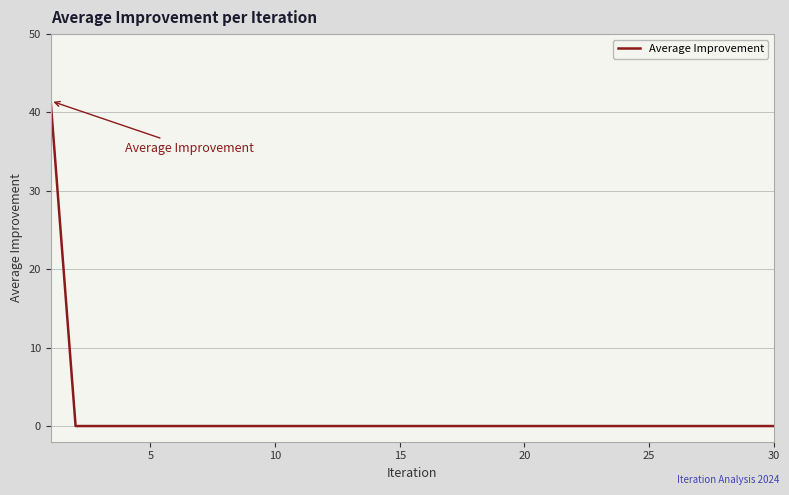

What is the difference between the maximum and minimum values?

41.5